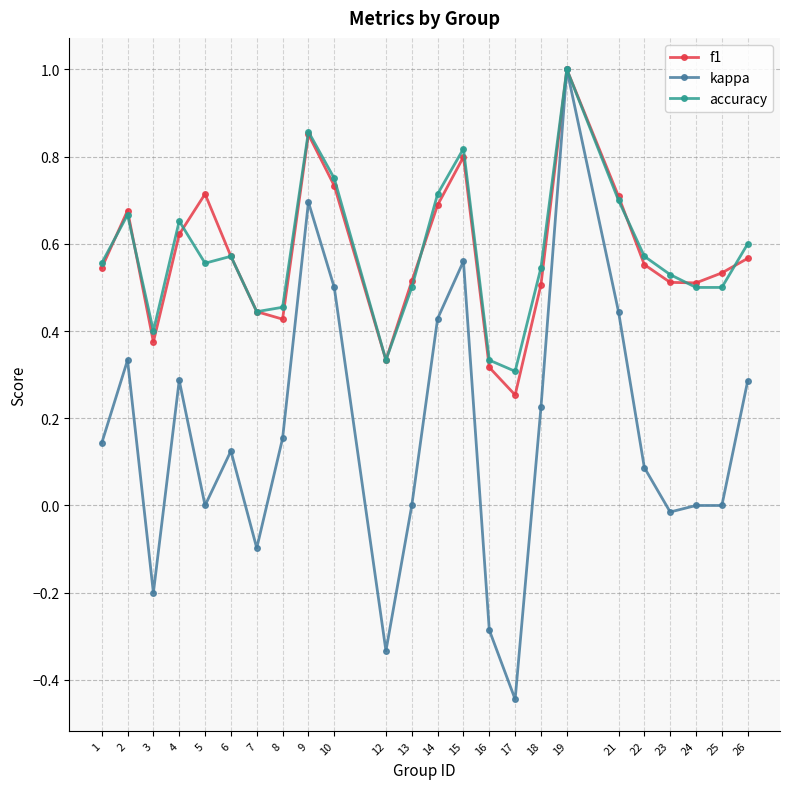

Which series has the widest spread of values?

kappa